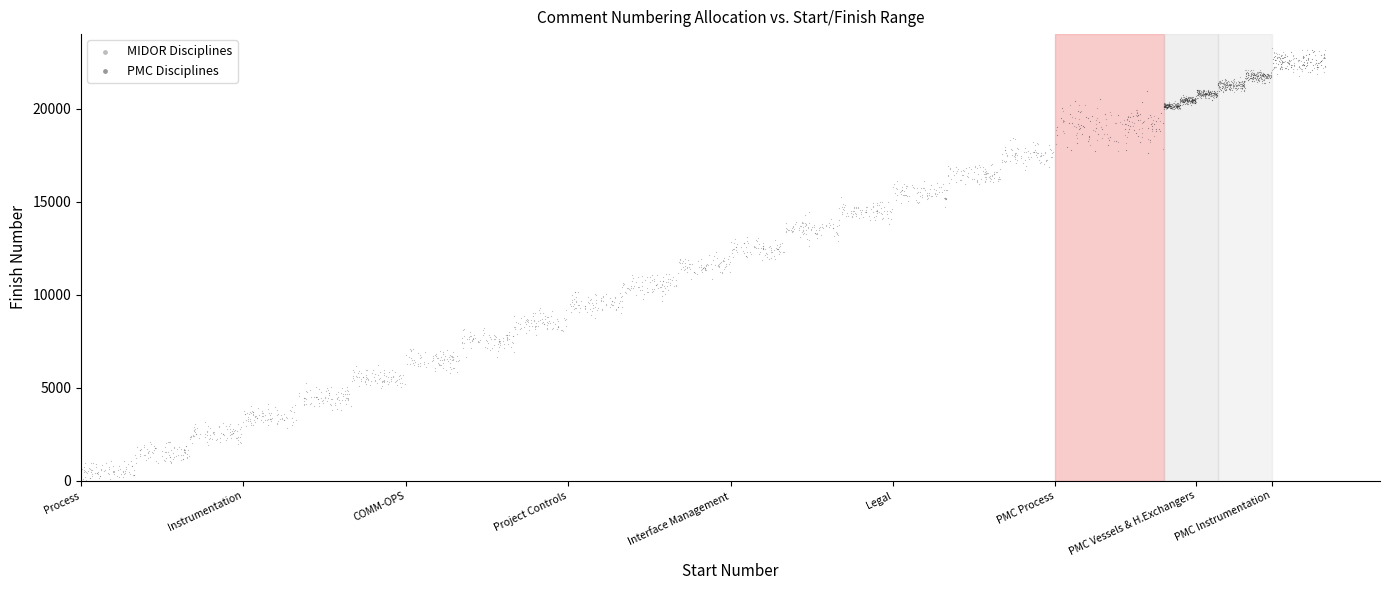

Which series contains the lowest Y value?

MIDOR Disciplines